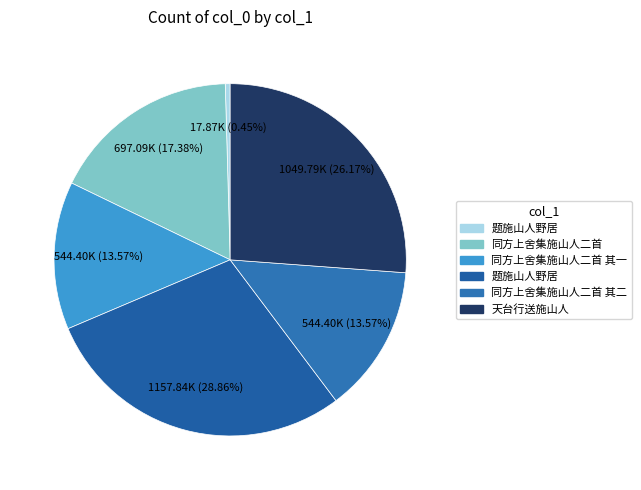

Rank the categories by value from lowest to highest.

题施山人野居, 同方上舍集施山人二首 其一, 同方上舍集施山人二首 其二, 同方上舍集施山人二首, 天台行送施山人, 题施山人野居